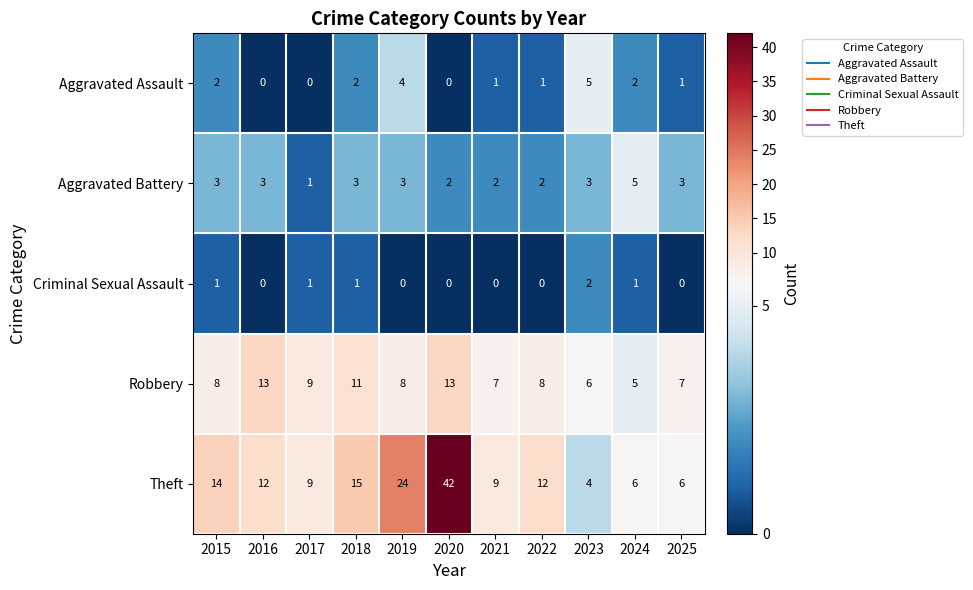

Which series changed the most between 2016 and 2023?

Theft